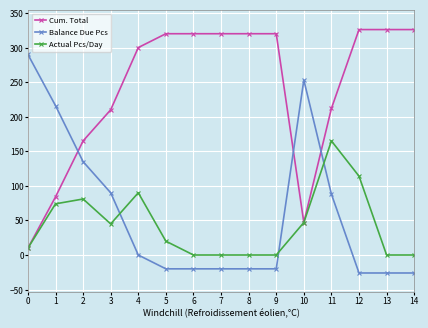

True or false: Cum. Total has a value of 326 at 12.

True